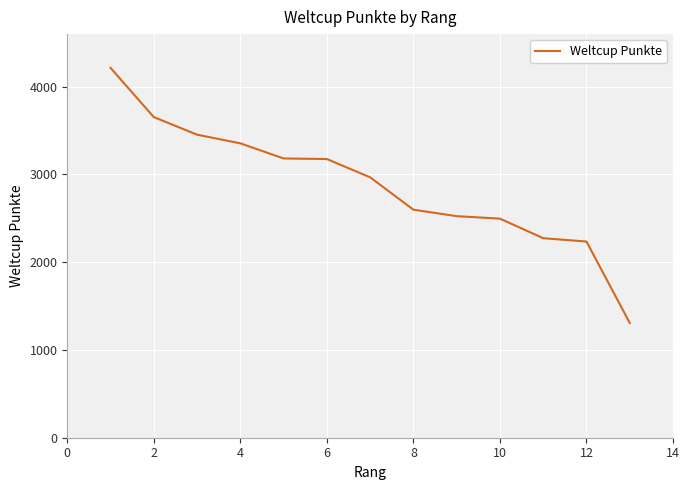

What is the difference between the maximum and minimum values?

2907